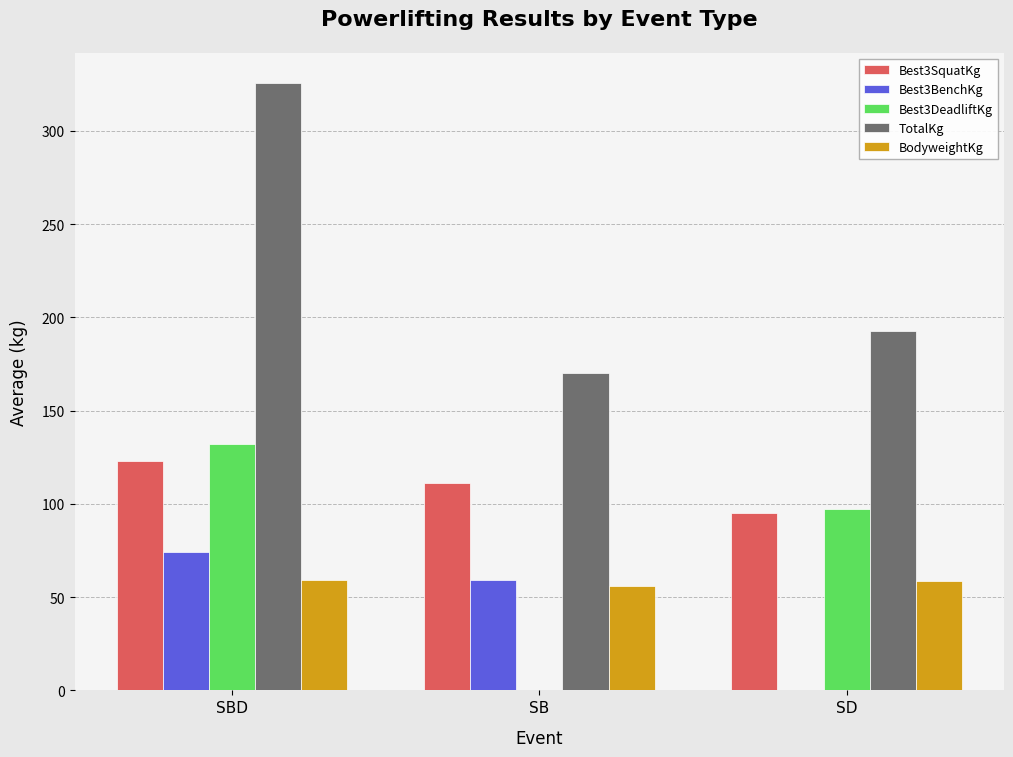

At which label does Best3DeadliftKg reach its peak?

SBD